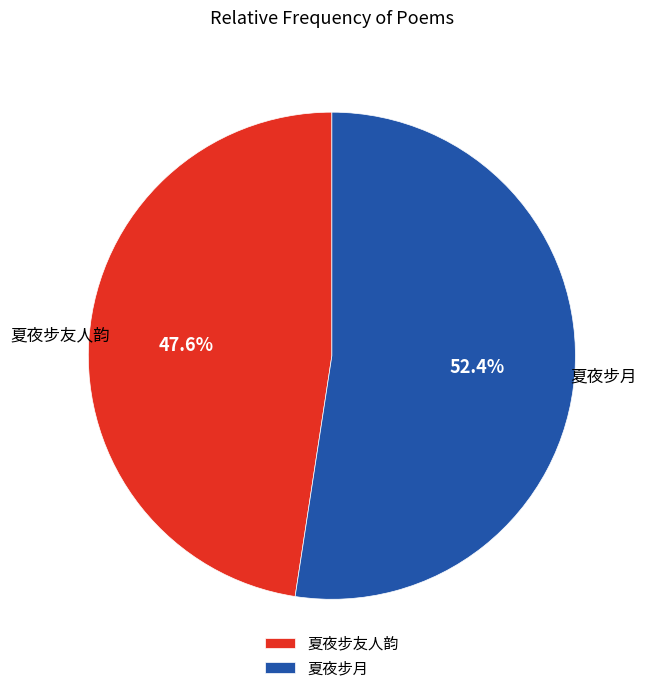

What is the ratio of the value at 夏夜步友人韵 to the value at 夏夜步月?

0.9